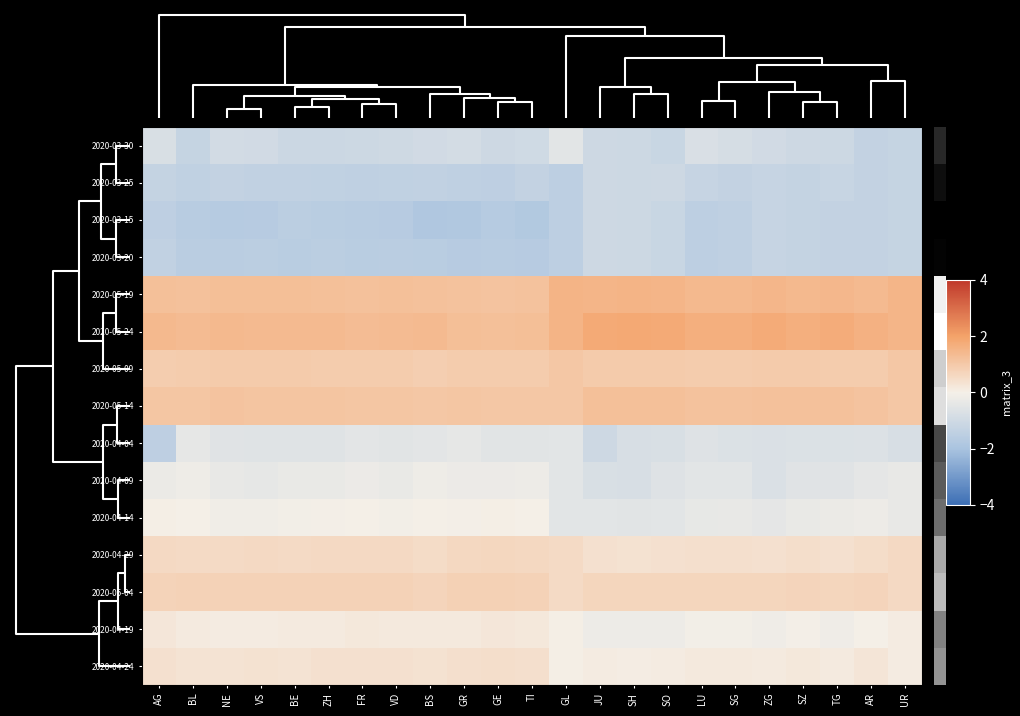

Reading left to right, extract all data points from this chart.

2020-03-30: AG=-0.8	BL=-1.3	NE=-0.9	VS=-1.0	BE=-1.1	ZH=-1.1	FR=-1.1	VD=-1.0	BS=-1.0	GR=-0.9	GE=-1.0	TI=-1.0	GL=-0.5	JU=-1.0	SH=-1.1	SO=-1.2	LU=-0.7	SG=-0.8	ZG=-1.0	SZ=-1.1	TG=-1.1	AR=-1.3	UR=-1.3
2020-03-25: AG=-1.3	BL=-1.4	NE=-1.3	VS=-1.4	BE=-1.4	ZH=-1.4	FR=-1.4	VD=-1.4	BS=-1.4	GR=-1.4	GE=-1.4	TI=-1.3	GL=-1.5	JU=-1.0	SH=-1.1	SO=-1.0	LU=-1.2	SG=-1.3	ZG=-1.2	SZ=-1.3	TG=-1.2	AR=-1.3	UR=-1.3
2020-03-15: AG=-1.5	BL=-1.6	NE=-1.7	VS=-1.6	BE=-1.5	ZH=-1.6	FR=-1.6	VD=-1.7	BS=-1.8	GR=-1.8	GE=-1.7	TI=-1.8	GL=-1.5	JU=-1.0	SH=-1.1	SO=-1.2	LU=-1.5	SG=-1.4	ZG=-1.2	SZ=-1.3	TG=-1.3	AR=-1.3	UR=-1.3
2020-03-20: AG=-1.4	BL=-1.5	NE=-1.5	VS=-1.5	BE=-1.6	ZH=-1.5	FR=-1.6	VD=-1.6	BS=-1.6	GR=-1.6	GE=-1.6	TI=-1.6	GL=-1.5	JU=-1.0	SH=-1.1	SO=-1.2	LU=-1.5	SG=-1.4	ZG=-1.2	SZ=-1.3	TG=-1.3	AR=-1.3	UR=-1.3
2020-05-19: AG=1.2	BL=1.2	NE=1.3	VS=1.3	BE=1.3	ZH=1.2	FR=1.2	VD=1.2	BS=1.2	GR=1.2	GE=1.2	TI=1.2	GL=1.5	JU=1.5	SH=1.5	SO=1.5	LU=1.4	SG=1.4	ZG=1.5	SZ=1.4	TG=1.5	AR=1.4	UR=1.5
2020-05-24: AG=1.4	BL=1.4	NE=1.4	VS=1.4	BE=1.4	ZH=1.4	FR=1.3	VD=1.4	BS=1.4	GR=1.3	GE=1.2	TI=1.3	GL=1.5	JU=1.8	SH=1.8	SO=1.8	LU=1.7	SG=1.7	ZG=1.8	SZ=1.7	TG=1.7	AR=1.6	UR=1.5
2020-05-09: AG=0.9	BL=0.9	NE=0.9	VS=1.0	BE=0.9	ZH=0.9	FR=0.9	VD=0.9	BS=0.9	GR=0.9	GE=0.9	TI=0.9	GL=1.0	JU=1.0	SH=1.0	SO=0.9	LU=0.9	SG=0.9	ZG=0.9	SZ=0.9	TG=0.9	AR=0.9	UR=1.1
2020-05-14: AG=1.1	BL=1.1	NE=1.1	VS=1.1	BE=1.1	ZH=1.1	FR=1.1	VD=1.1	BS=1.0	GR=1.1	GE=1.0	TI=1.1	GL=1.0	JU=1.2	SH=1.2	SO=1.2	LU=1.2	SG=1.2	ZG=1.2	SZ=1.2	TG=1.2	AR=1.2	UR=1.1
2020-04-04: AG=-1.5	BL=-0.4	NE=-0.6	VS=-0.6	BE=-0.6	ZH=-0.6	FR=-0.5	VD=-0.5	BS=-0.4	GR=-0.4	GE=-0.5	TI=-0.5	GL=-0.5	JU=-1.0	SH=-0.8	SO=-0.8	LU=-0.6	SG=-0.7	ZG=-0.7	SZ=-0.7	TG=-0.7	AR=-0.6	UR=-0.8
2020-04-09: AG=-0.3	BL=-0.2	NE=-0.3	VS=-0.4	BE=-0.3	ZH=-0.3	FR=-0.2	VD=-0.3	BS=-0.2	GR=-0.2	GE=-0.2	TI=-0.2	GL=-0.5	JU=-0.8	SH=-0.8	SO=-0.6	LU=-0.5	SG=-0.5	ZG=-0.7	SZ=-0.6	TG=-0.5	AR=-0.4	UR=-0.3
2020-04-14: AG=0.1	BL=-0.0	NE=-0.1	VS=-0.1	BE=-0.1	ZH=-0.1	FR=0.0	VD=-0.1	BS=0.0	GR=-0.1	GE=0.0	TI=-0.0	GL=-0.5	JU=-0.5	SH=-0.5	SO=-0.5	LU=-0.3	SG=-0.3	ZG=-0.4	SZ=-0.3	TG=-0.3	AR=-0.2	UR=-0.3
2020-04-29: AG=0.6	BL=0.6	NE=0.5	VS=0.6	BE=0.6	ZH=0.6	FR=0.6	VD=0.6	BS=0.5	GR=0.6	GE=0.6	TI=0.6	GL=0.5	JU=0.4	SH=0.4	SO=0.4	LU=0.4	SG=0.4	ZG=0.4	SZ=0.4	TG=0.4	AR=0.5	UR=0.6
2020-05-04: AG=0.7	BL=0.8	NE=0.8	VS=0.8	BE=0.8	ZH=0.8	FR=0.8	VD=0.8	BS=0.7	GR=0.8	GE=0.8	TI=0.8	GL=0.5	JU=0.7	SH=0.7	SO=0.7	LU=0.7	SG=0.7	ZG=0.7	SZ=0.7	TG=0.7	AR=0.7	UR=0.6
2020-04-19: AG=0.2	BL=0.1	NE=0.1	VS=0.1	BE=0.1	ZH=0.2	FR=0.2	VD=0.2	BS=0.2	GR=0.2	GE=0.2	TI=0.2	GL=0.0	JU=-0.2	SH=-0.2	SO=-0.2	LU=-0.1	SG=-0.1	ZG=-0.1	SZ=-0.1	TG=-0.1	AR=0.0	UR=0.1
2020-04-24: AG=0.4	BL=0.3	NE=0.3	VS=0.3	BE=0.3	ZH=0.4	FR=0.4	VD=0.4	BS=0.4	GR=0.4	GE=0.4	TI=0.4	GL=0.0	JU=0.1	SH=0.1	SO=0.1	LU=0.2	SG=0.2	ZG=0.1	SZ=0.2	TG=0.1	AR=0.3	UR=0.1